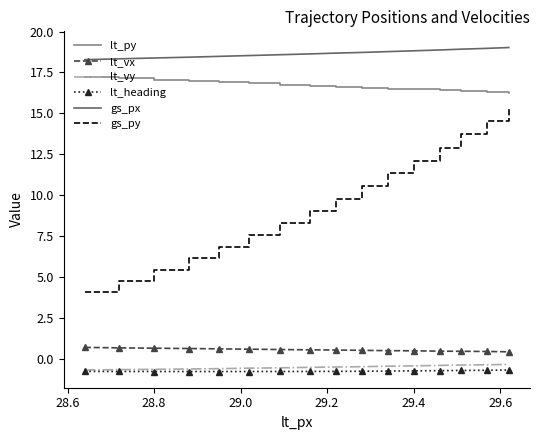

Which series has the largest total across all categories?

gs_px